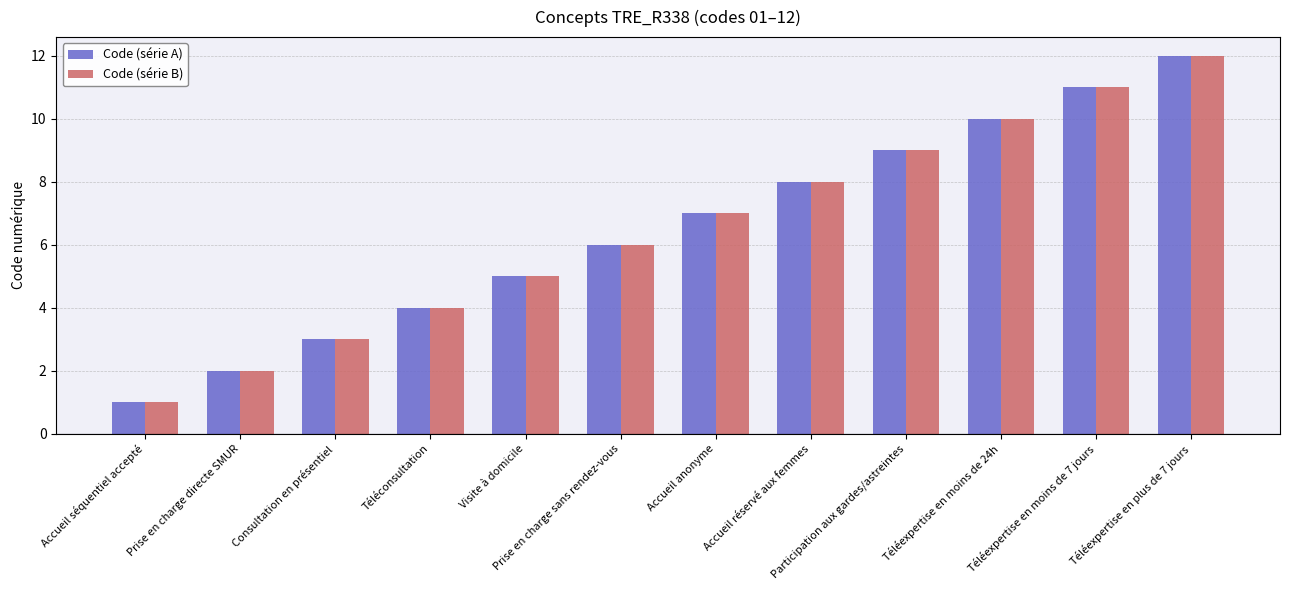

What is the sum of the Code (série B) values at Accueil séquentiel accepté and Prise en charge directe SMUR?

3